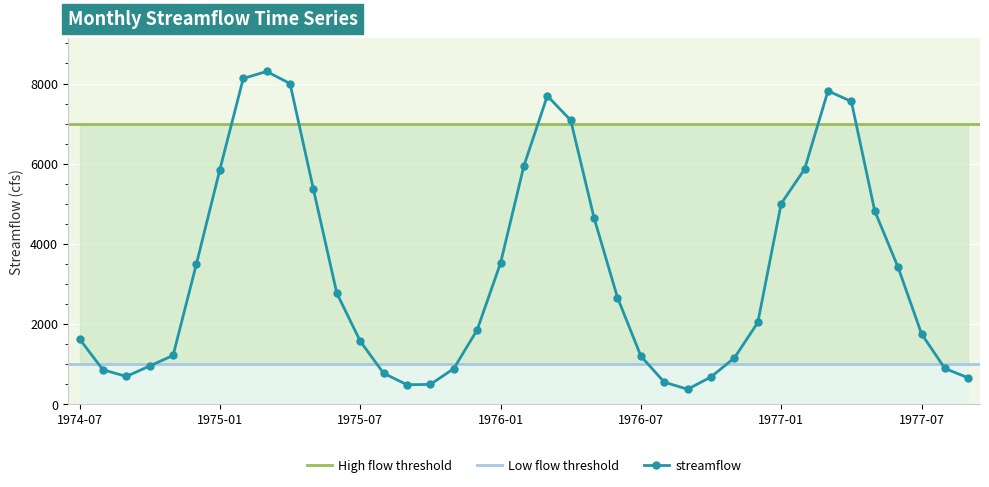

What is the change in value from 1975-05 to 1976-11?

-4210